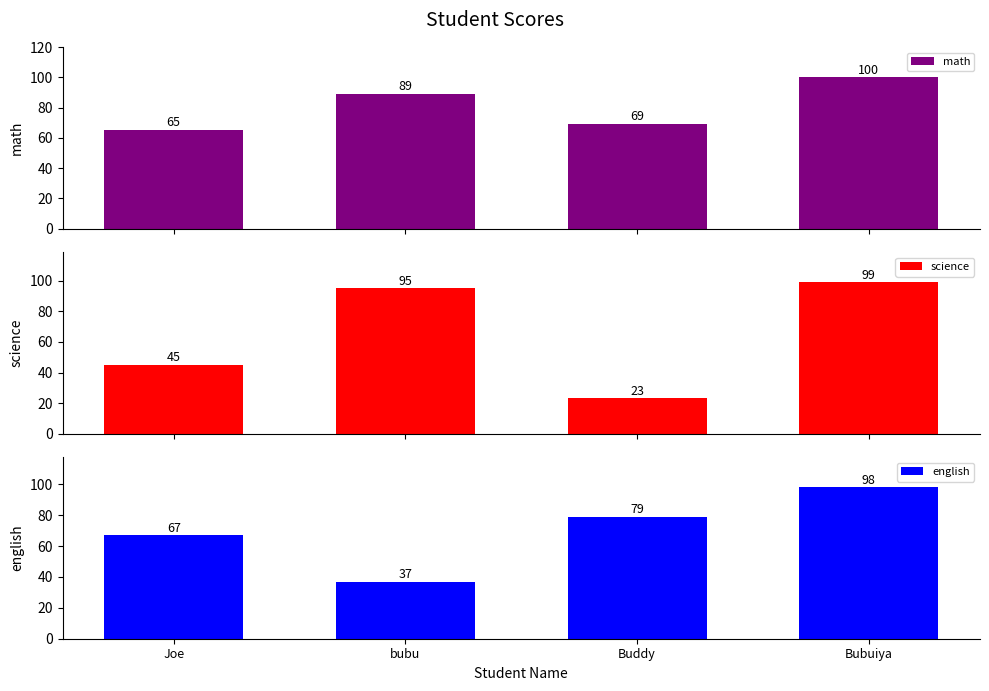

Rank the series by their average value, from highest to lowest.

math, english, science